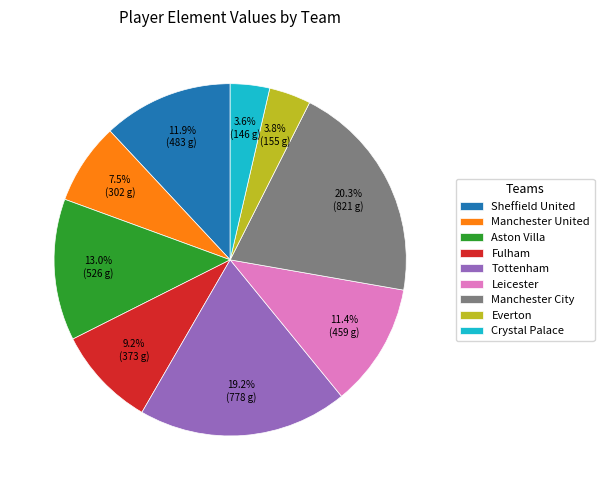

Does Sheffield United account for over 50% of the chart?

No